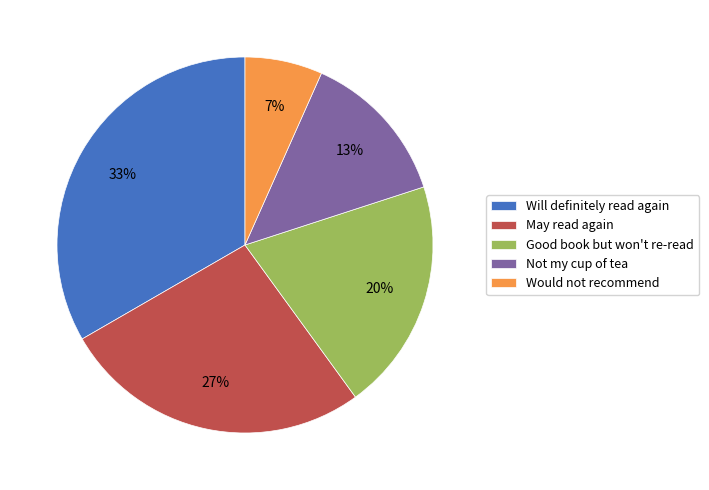

To the nearest percent, what portion does Not my cup of tea represent?

13%